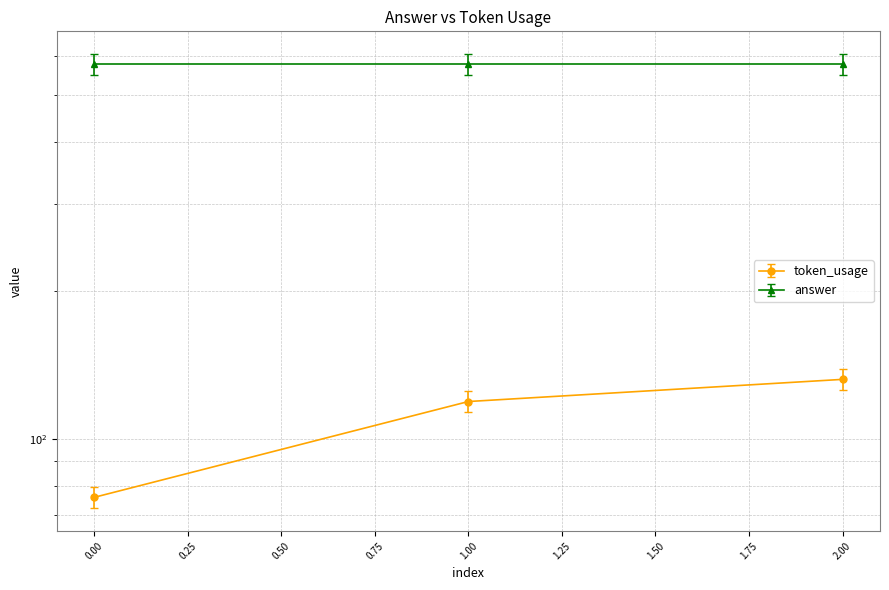

What value does the data have at 1?

119